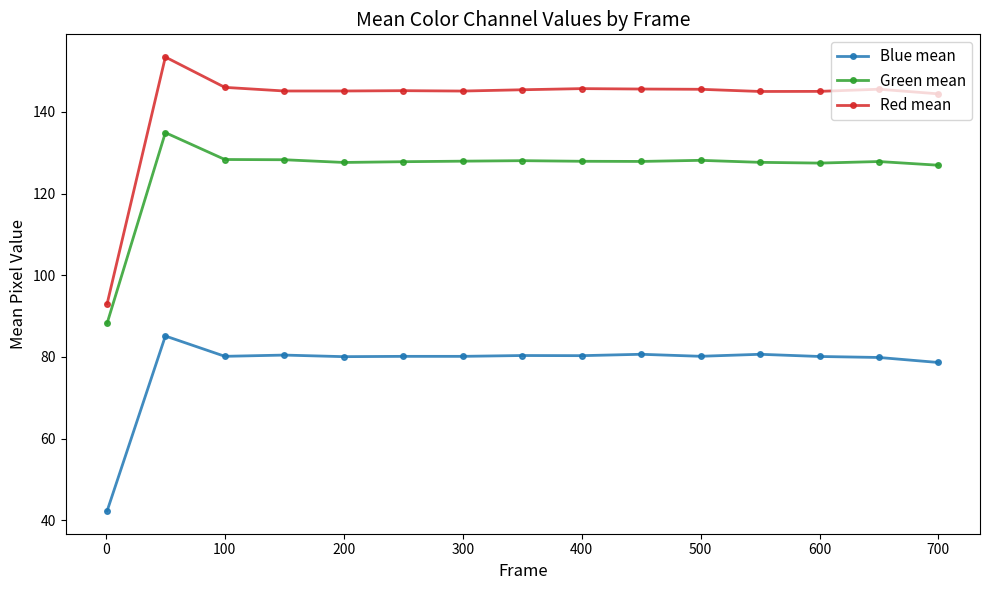

Which series has the largest total across all categories?

Red mean